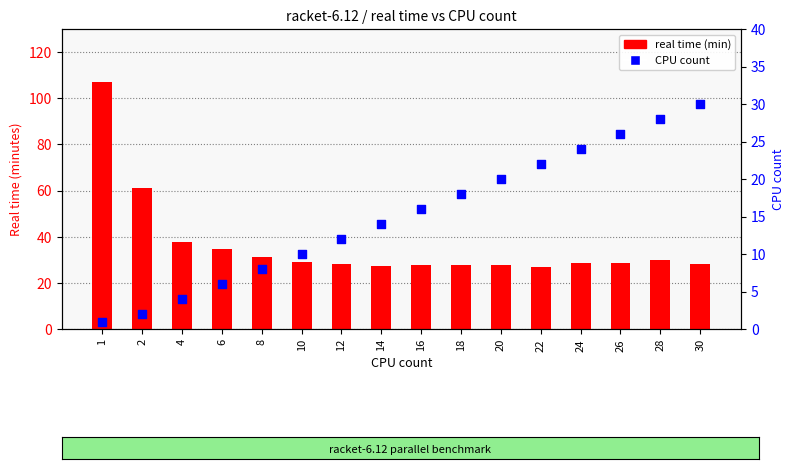

Which series contains the highest Y value?

real time (min)